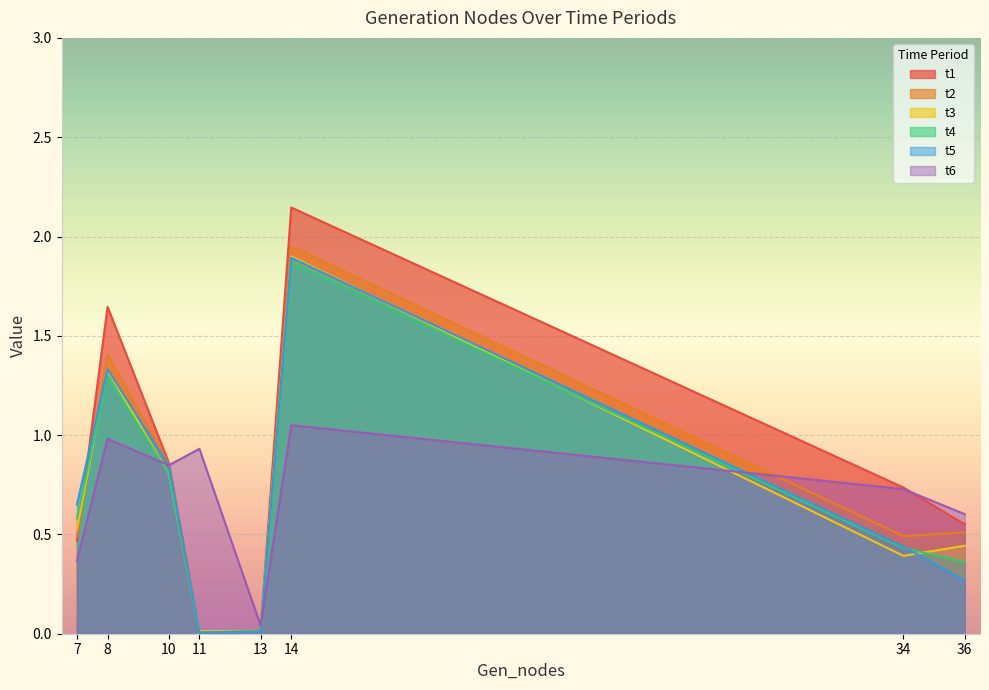

The t3 series shows 0.3 at 36. True or false?

False